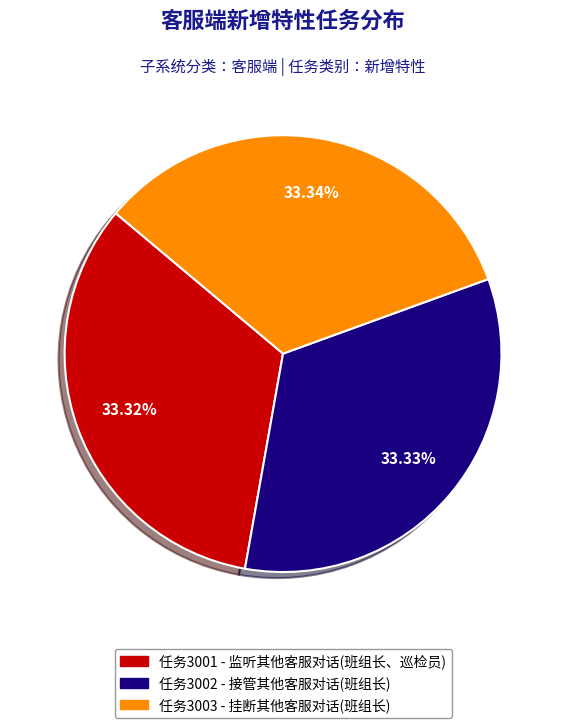

Is there any slice that represents more than half of the pie?

No